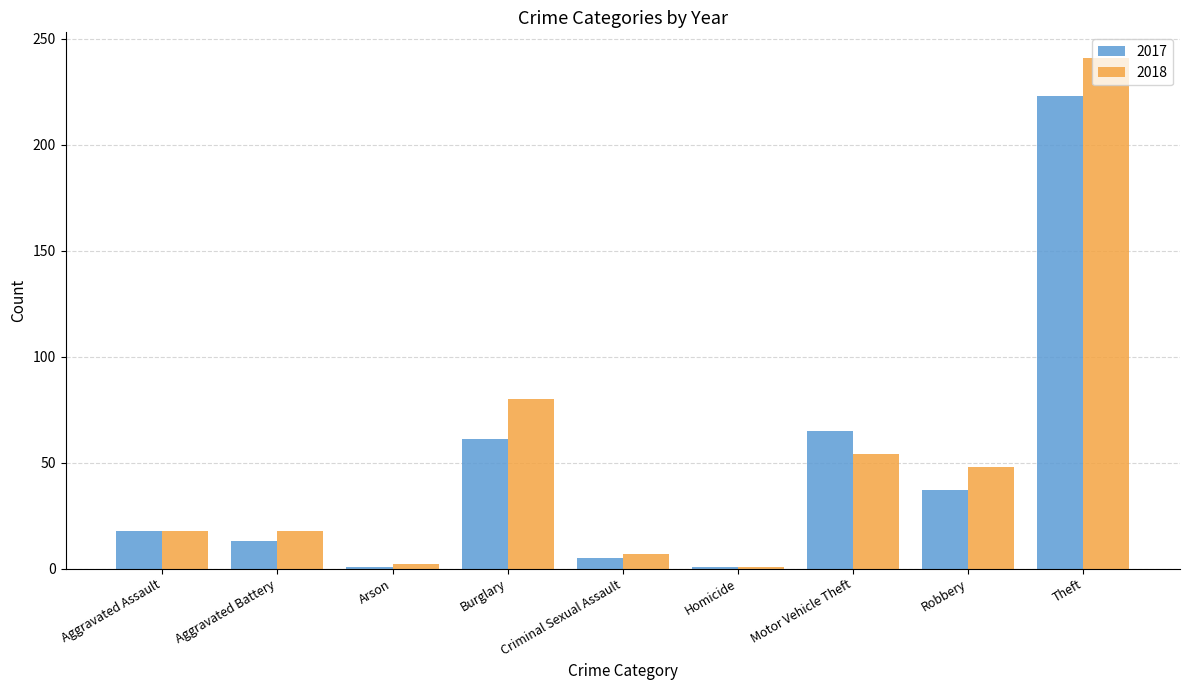

What is the difference between the second highest and second lowest values in the 2017 series?

64